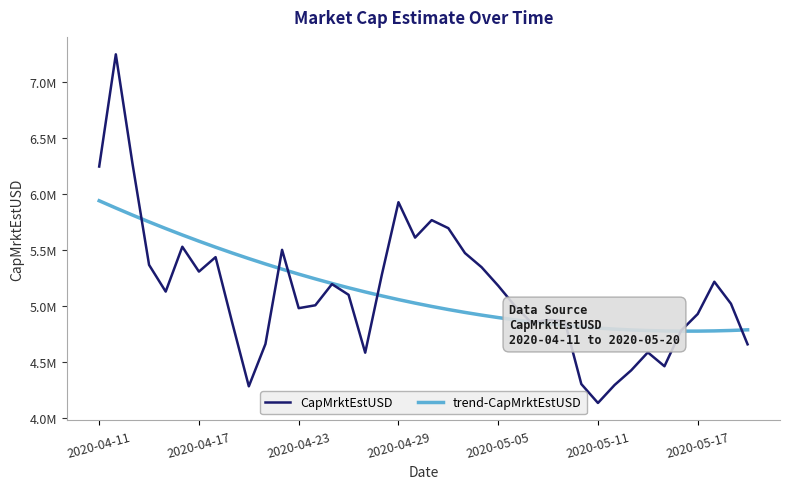

Is this an area chart (filled region under the line)?

No